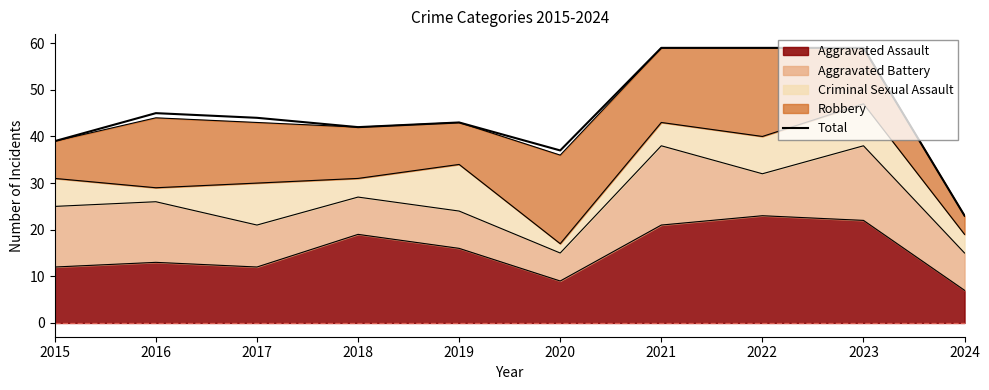

At which category does the chart reach its minimum across all series?

2024